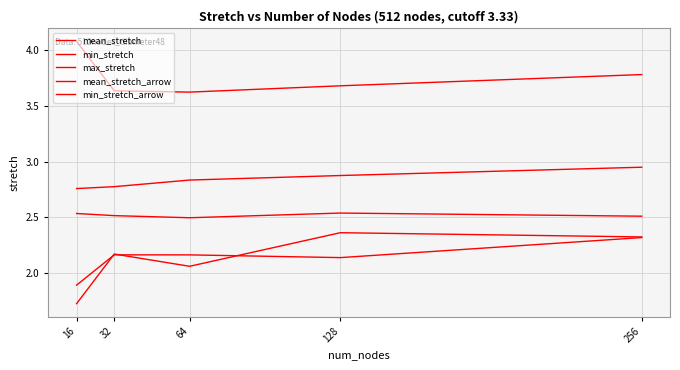

How many interior local valleys does the max_stretch series have?

1